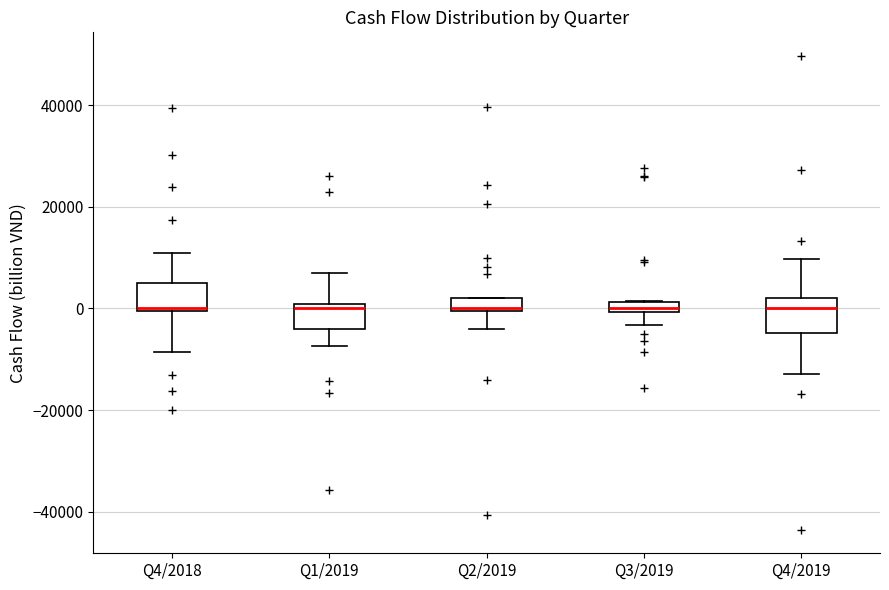

Where does the lower whisker of the box for Q3/2019 end on the y-axis? The values are not printed on the chart, so give them approximately, as read against the axis.

-4000